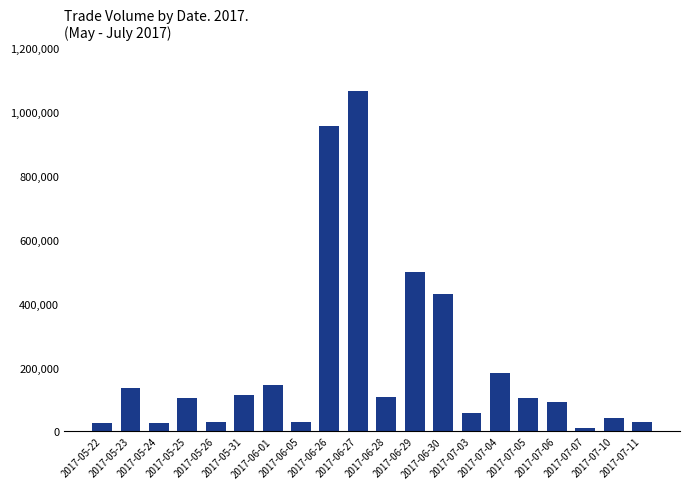

Does the chart contain stacked bars?

No